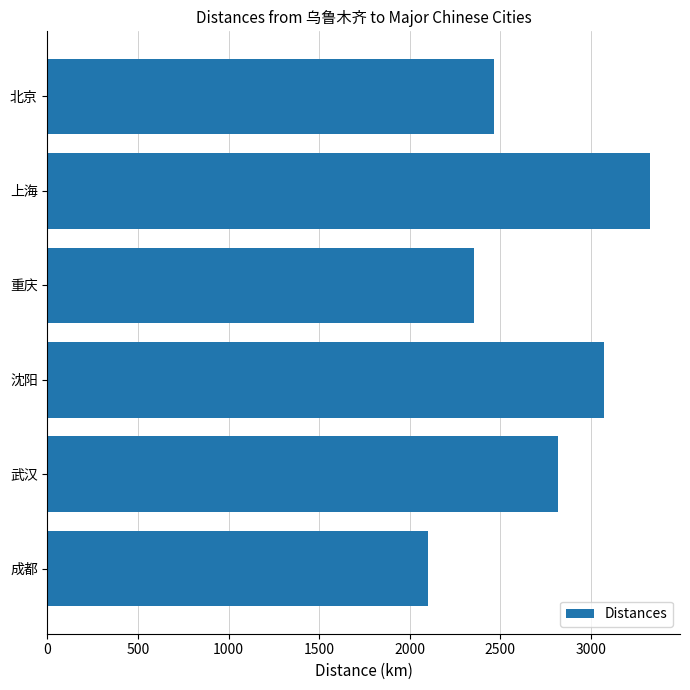

Where is the data nearest to the value 2712?

武汉